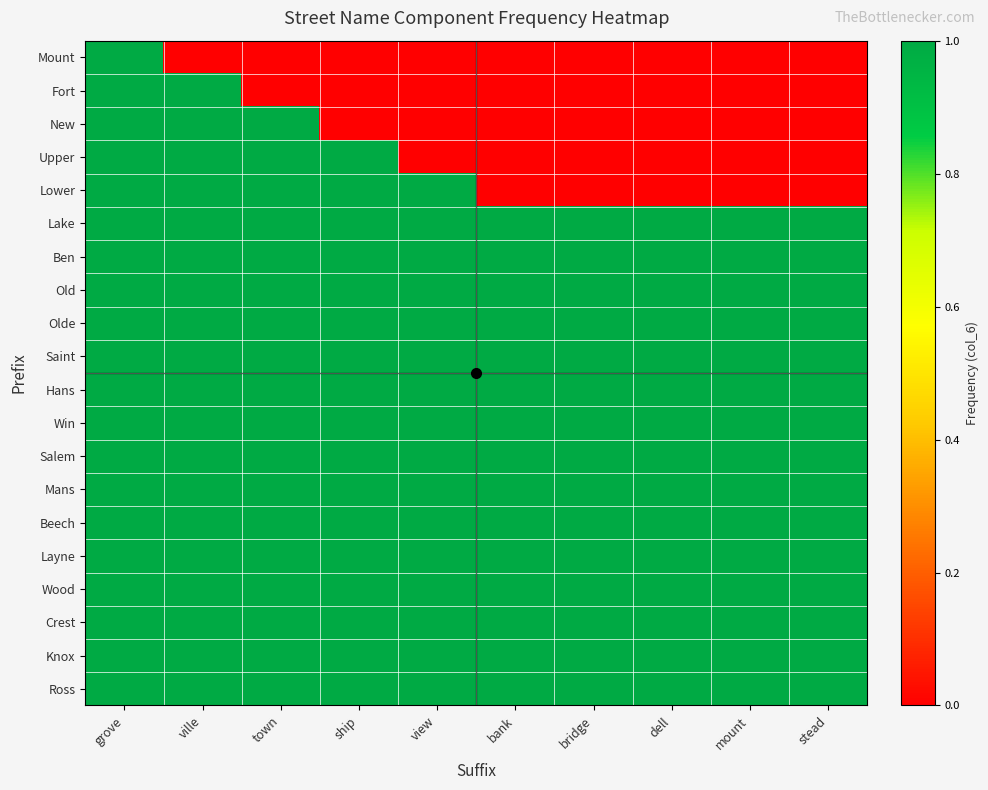

How many distinct data groups are displayed?

20